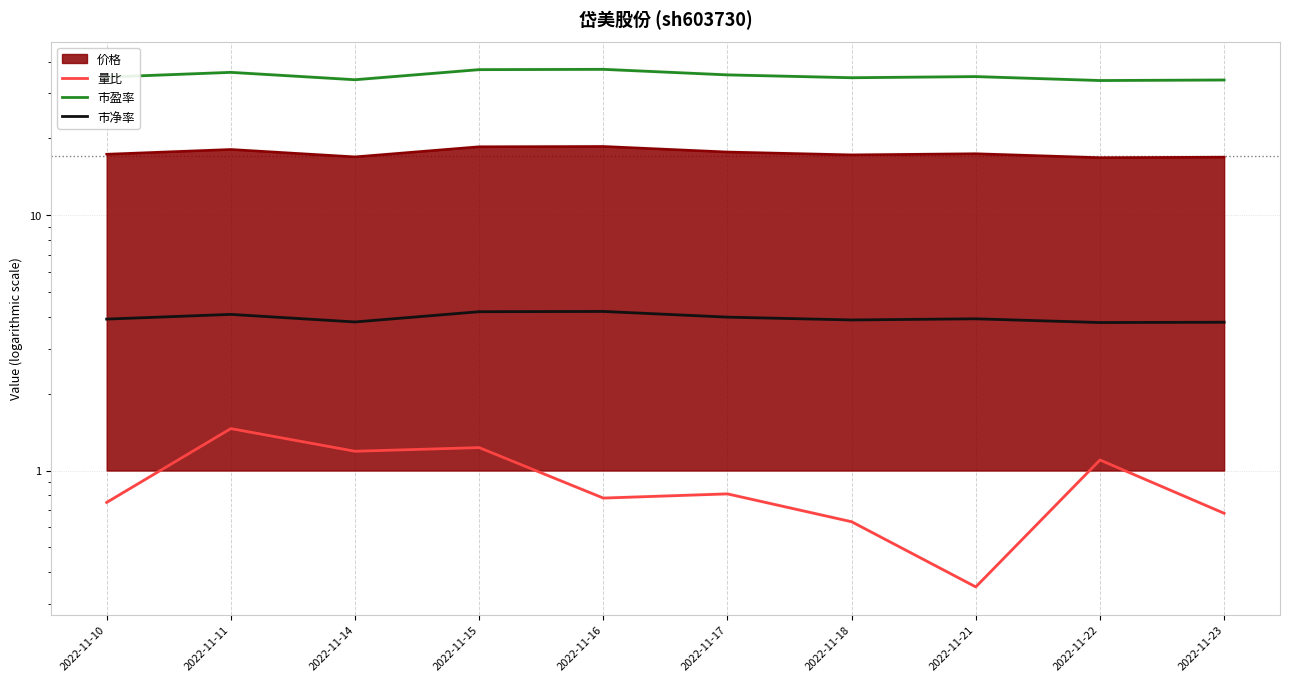

True or false: 市盈率 and 量比 intersect in this chart.

False